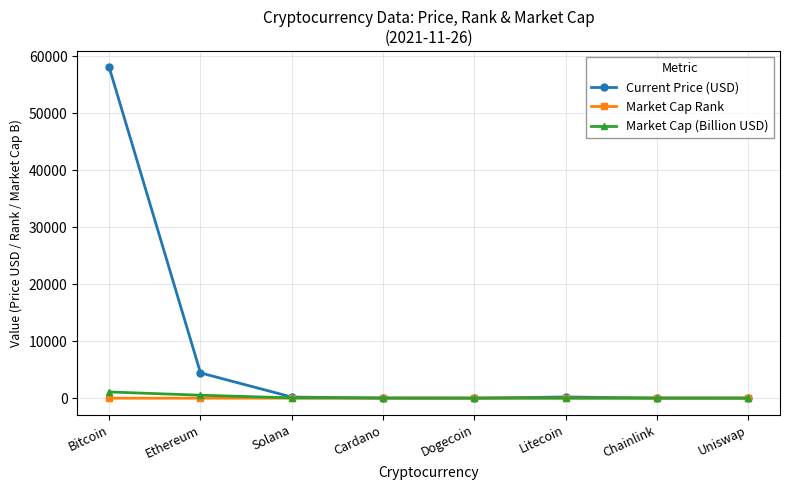

What is the label of the 6th point from the right?

Solana